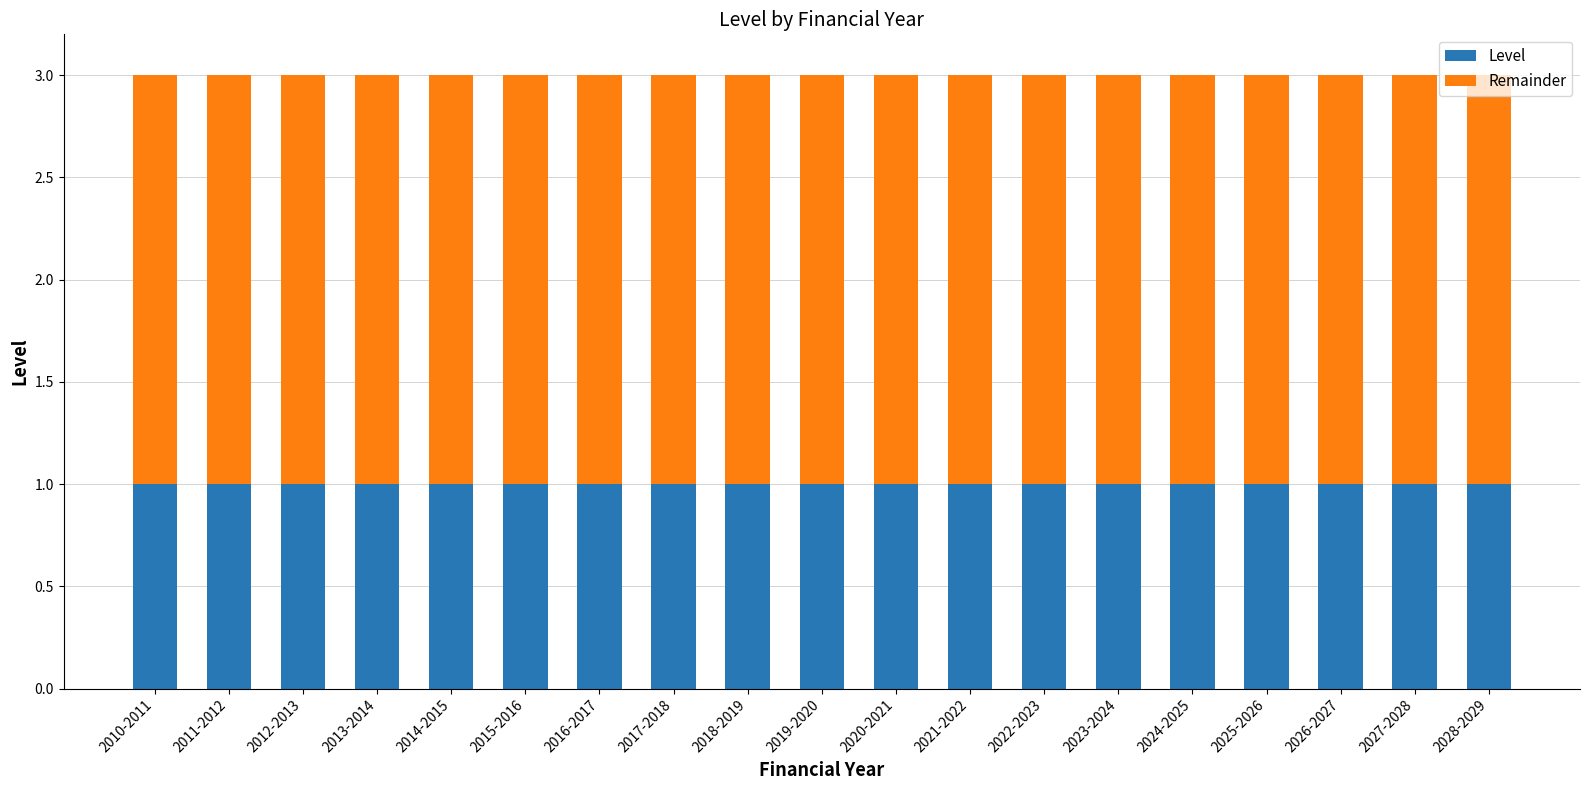

What is the total value across all series at 2017-2018?

3